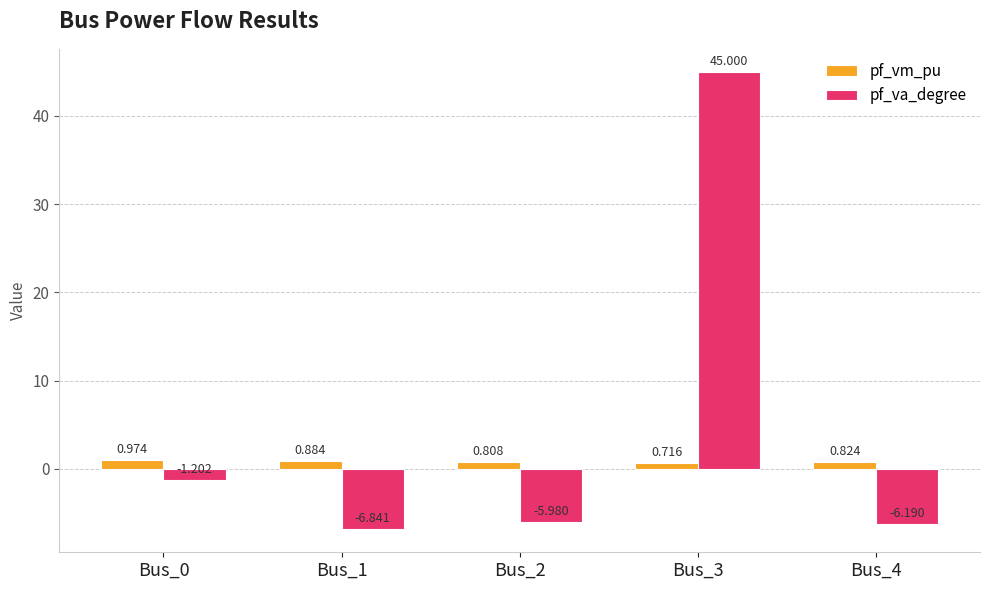

List the series in order of their overall mean, highest first.

pf_va_degree, pf_vm_pu